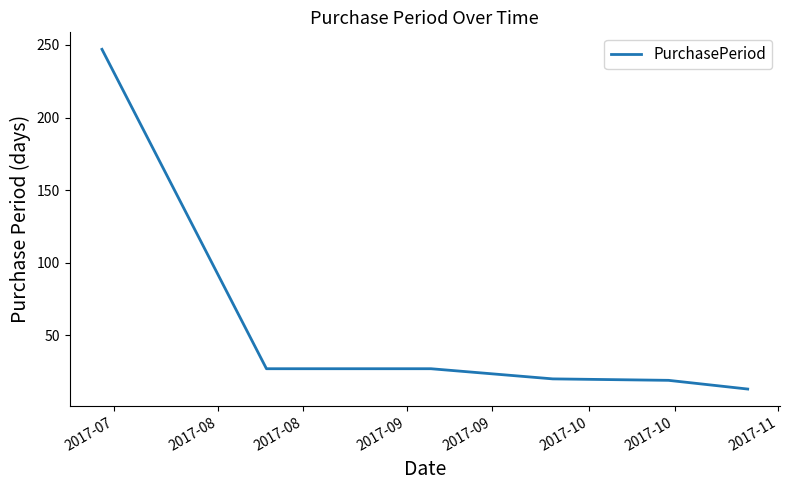

What is the greatest value displayed?

247